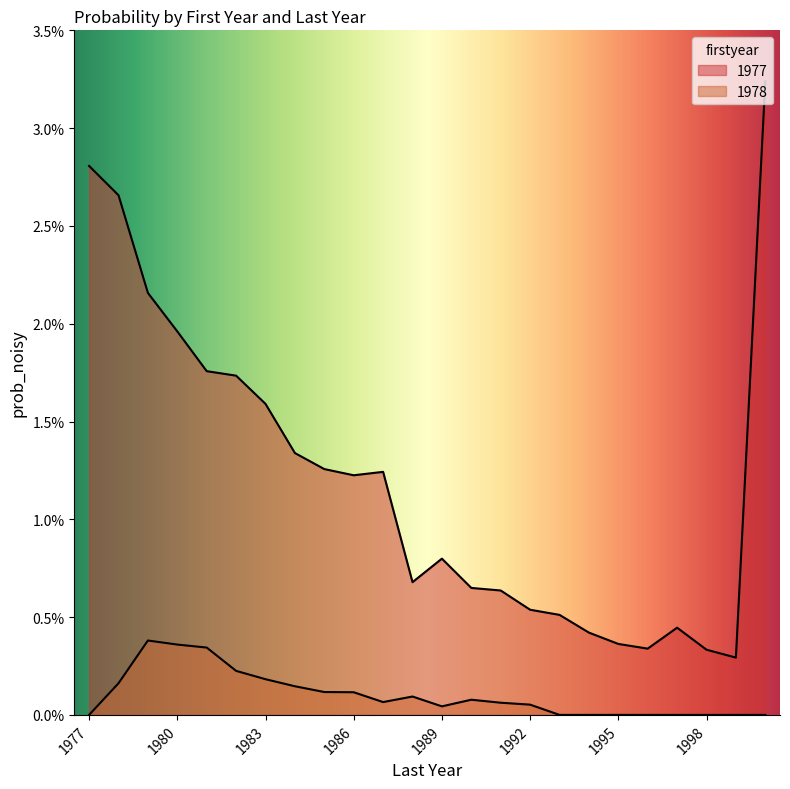

Does the chart display data point markers on the line(s)?

No